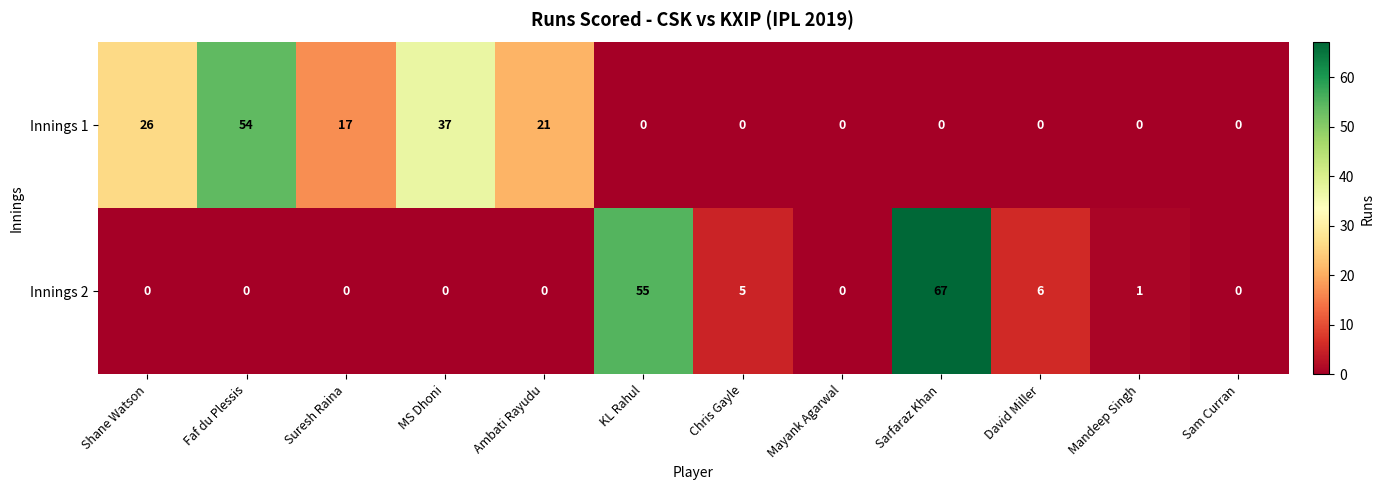

Which series has the largest total across all categories?

Innings 1